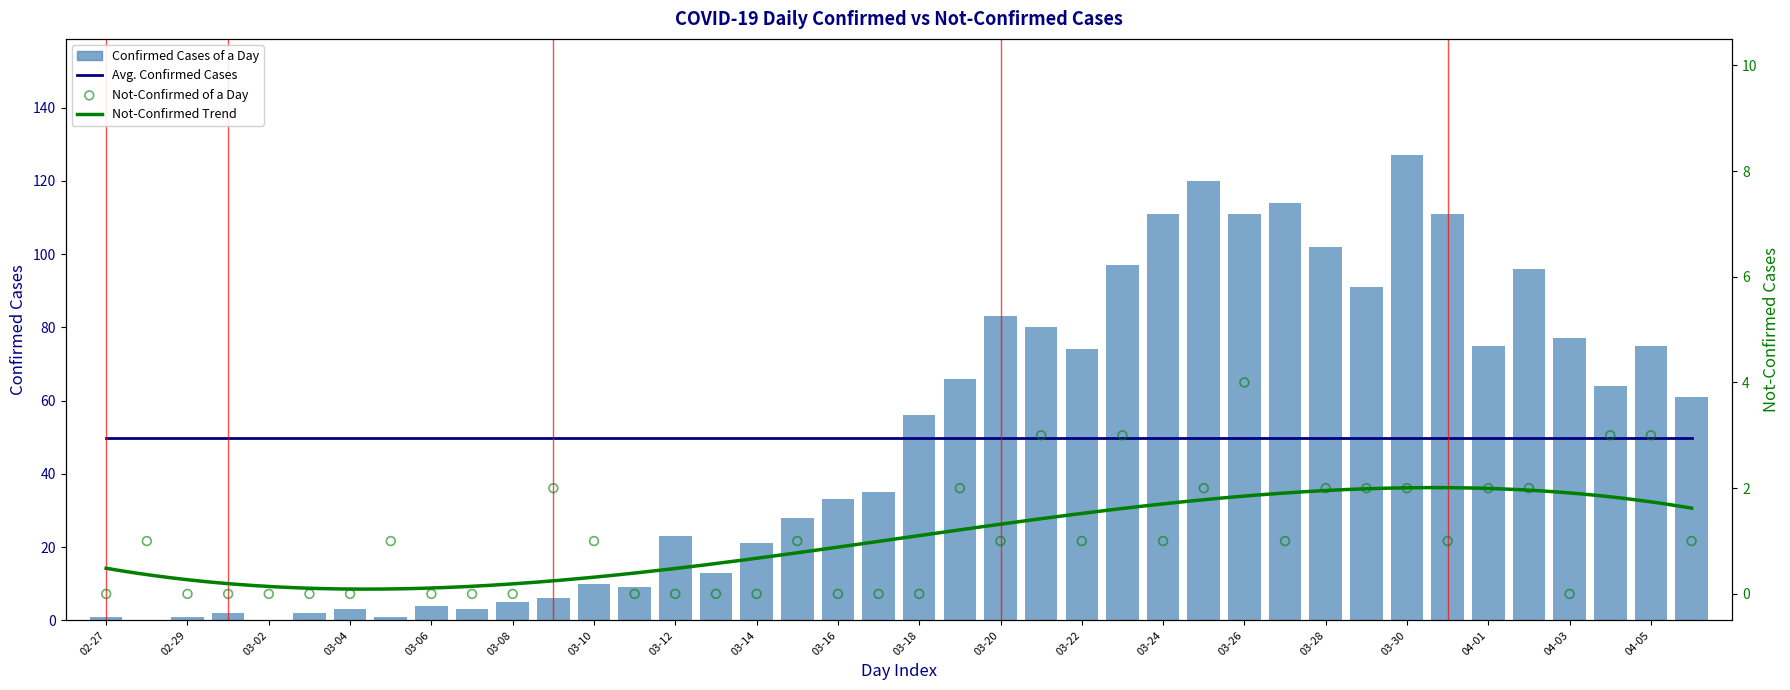

What is the total value across all series at 2020-03-17?

35